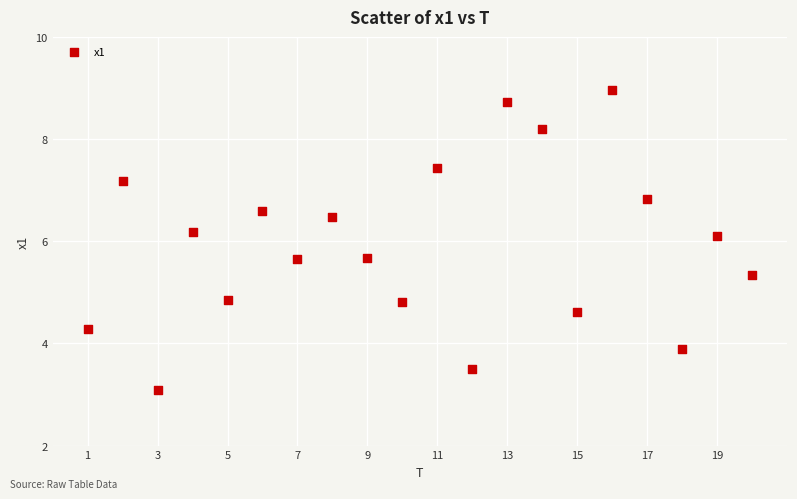

What is the range of X values (max minus min)?

19.0